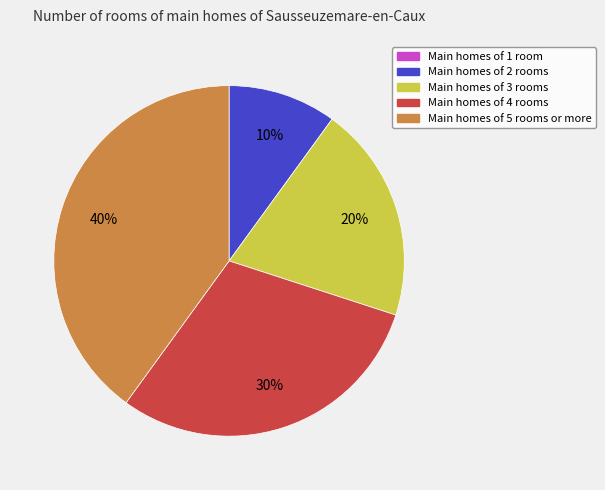

To the nearest percent, what is the difference between the largest and smallest slice percentages?

40%